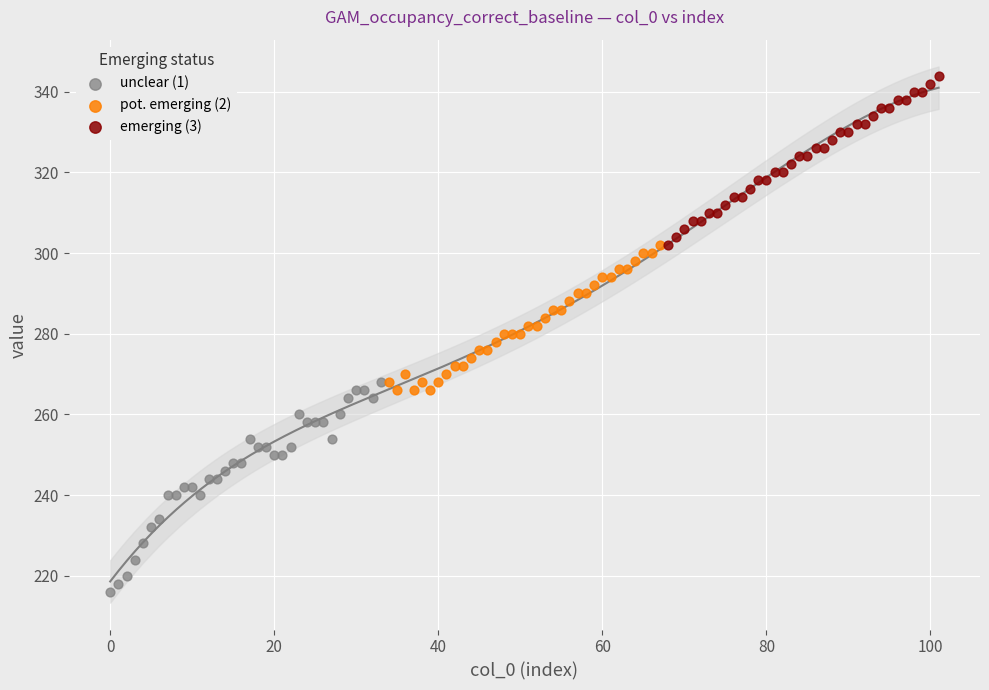

Which series contains the lowest Y value?

unclear (1)